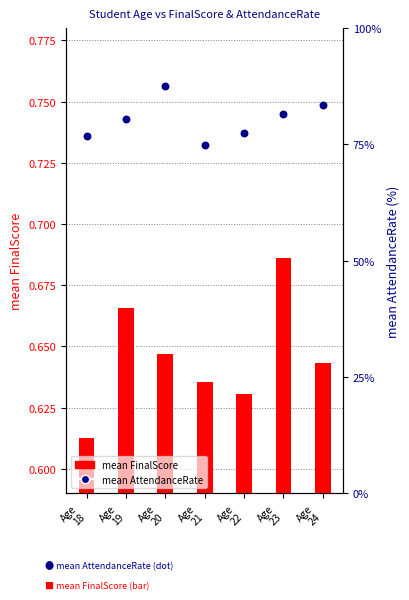

At which category is the sum across all series the highest?

Age
20